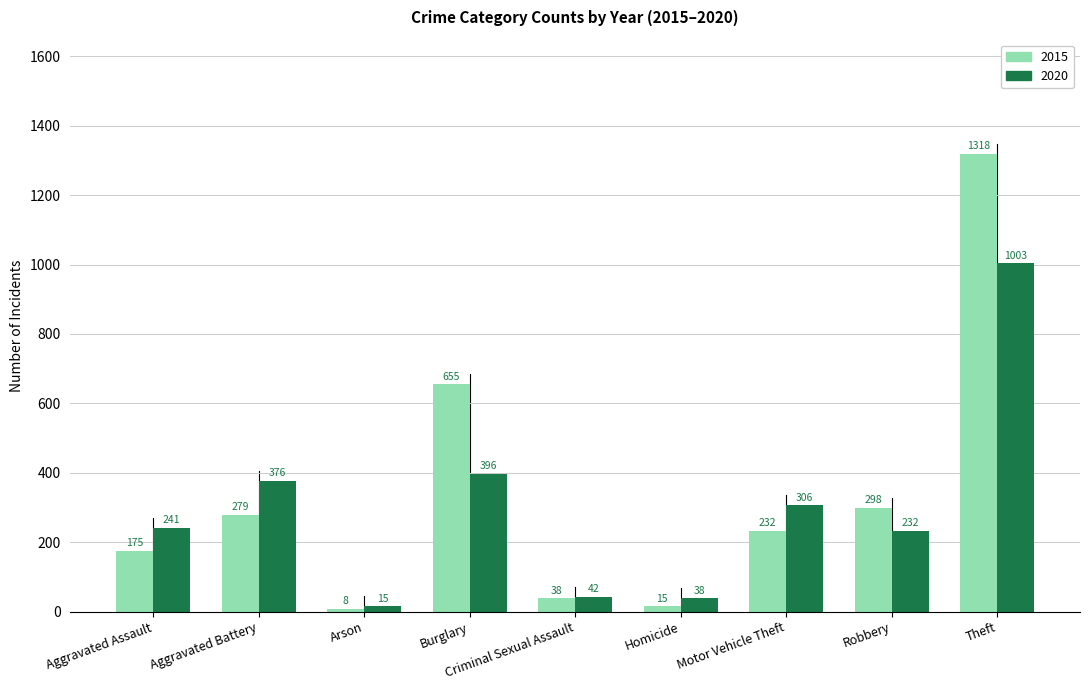

True or false: 2015 has a value of 15 at Homicide.

True